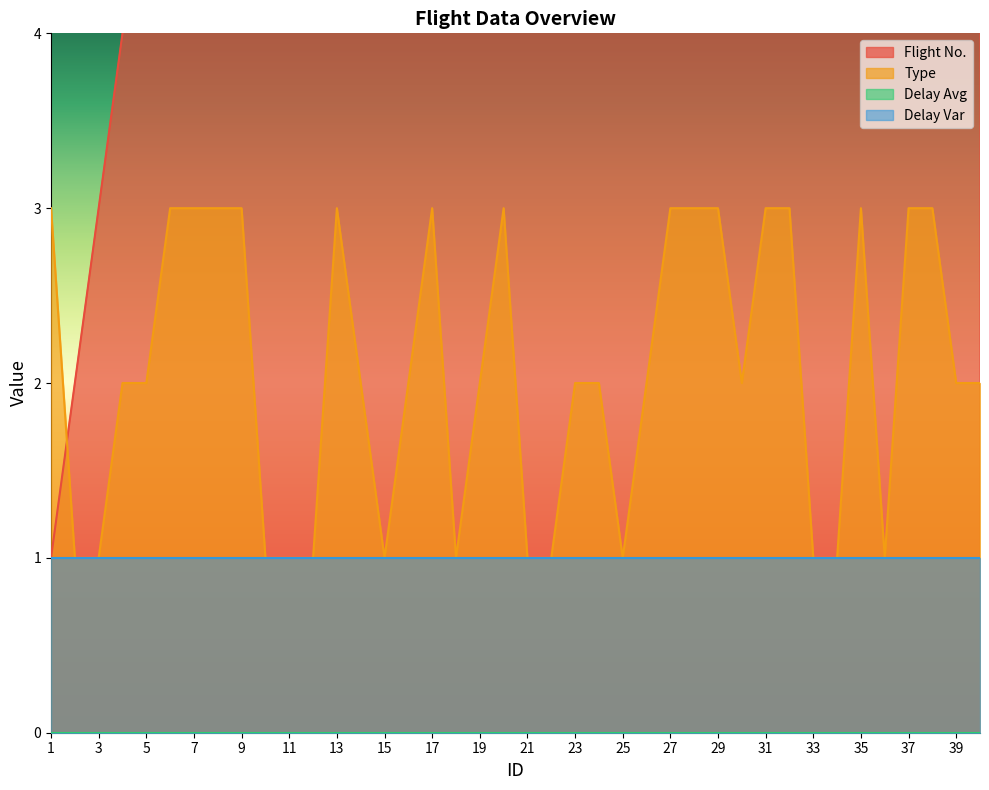

Which series has the largest total across all categories?

Flight No.